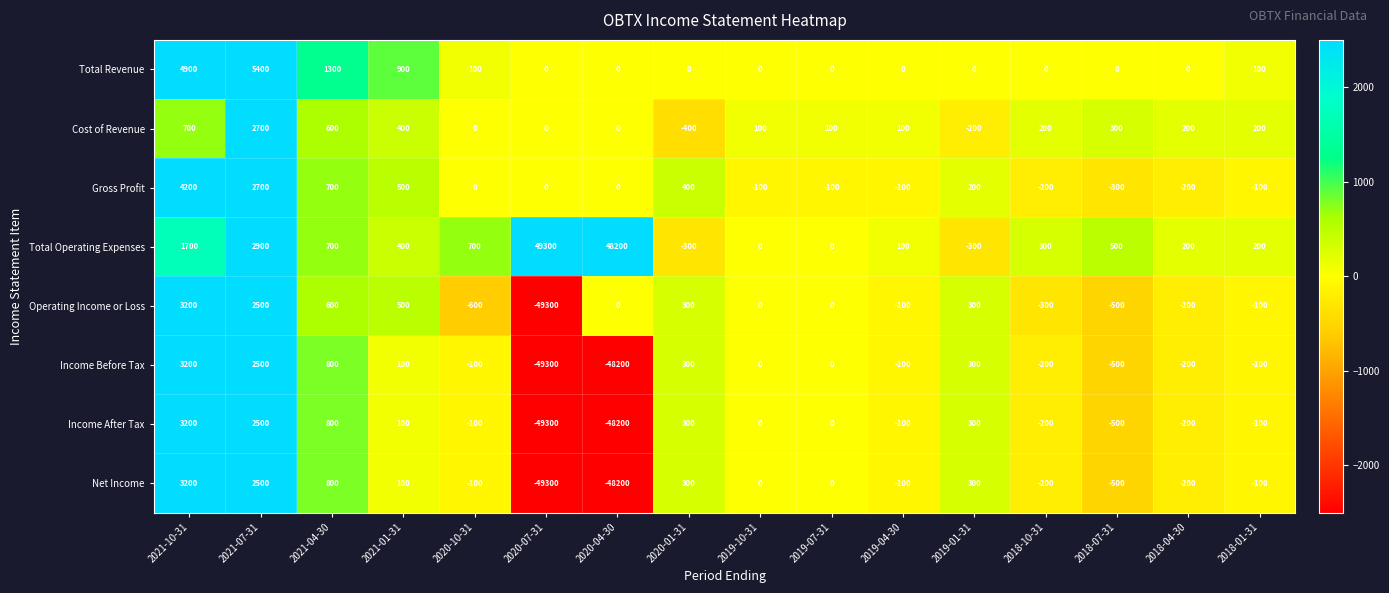

What is the difference between the maximum and second lowest values in the Total Operating Expenses series?

49600